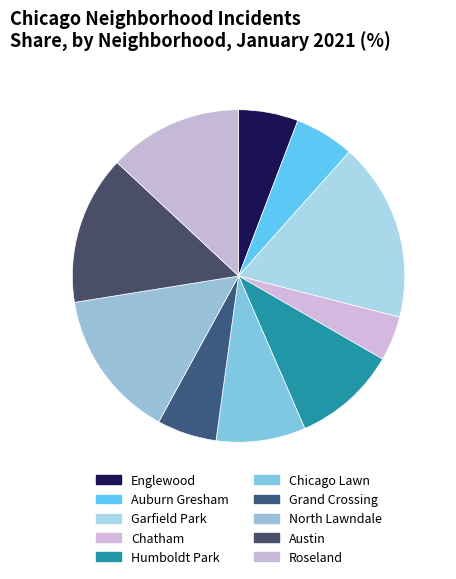

Which category has the smallest portion of the pie?

Chatham